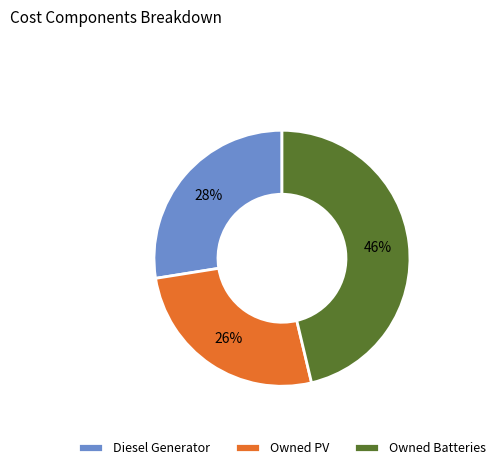

To the nearest percent, what is the average slice percentage?

33%